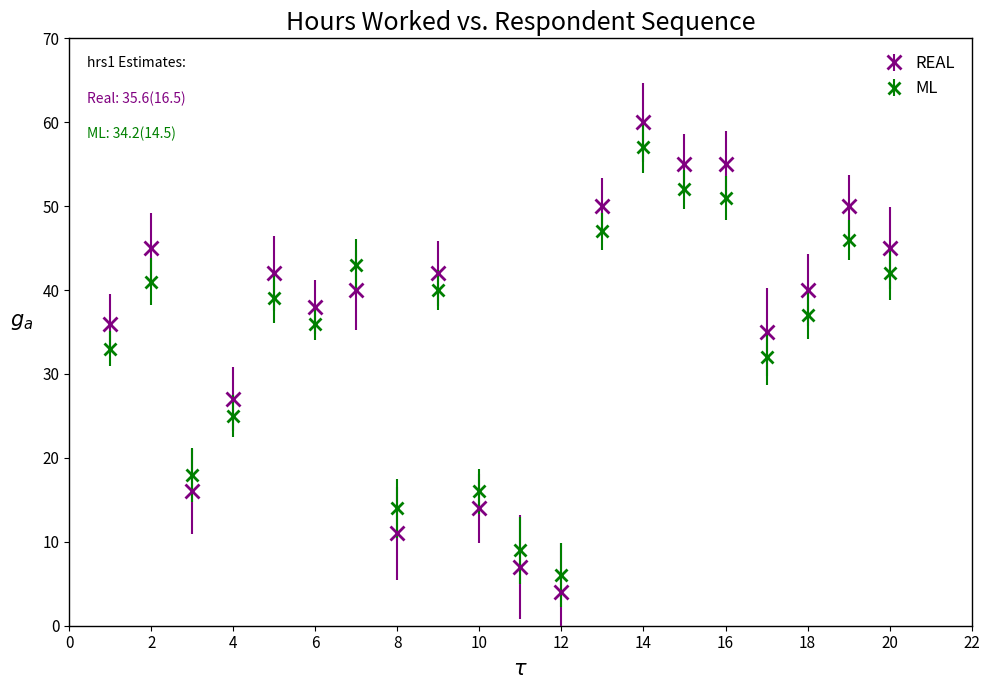

Which series has the largest range (max minus min)?

REAL